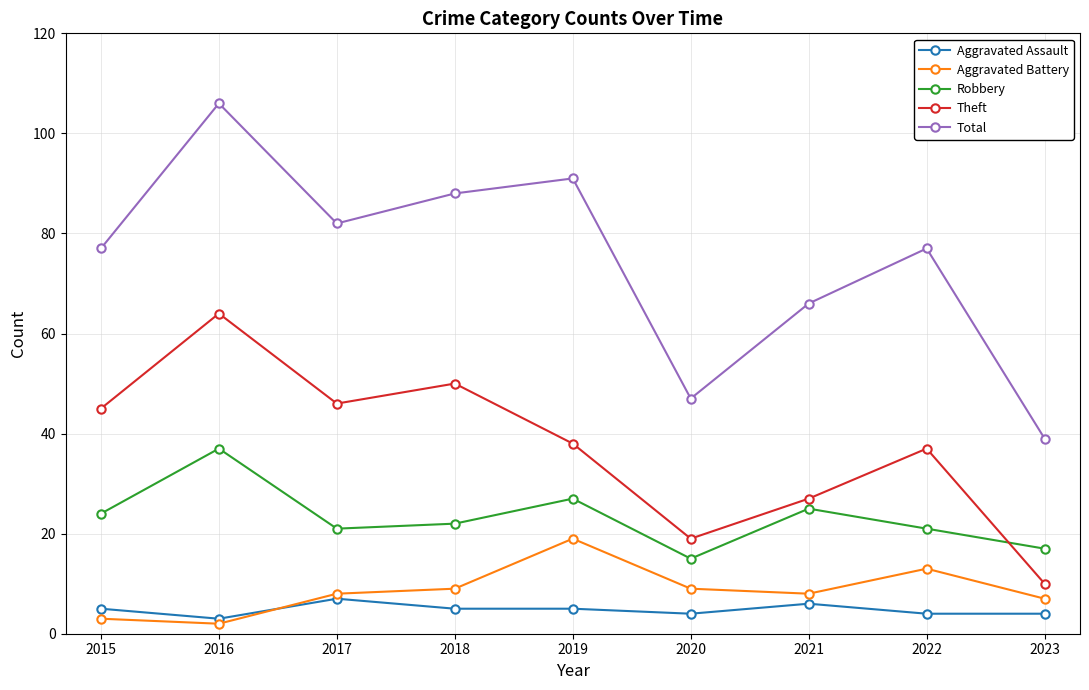

Which series changed the most between 2016 and 2021?

Total